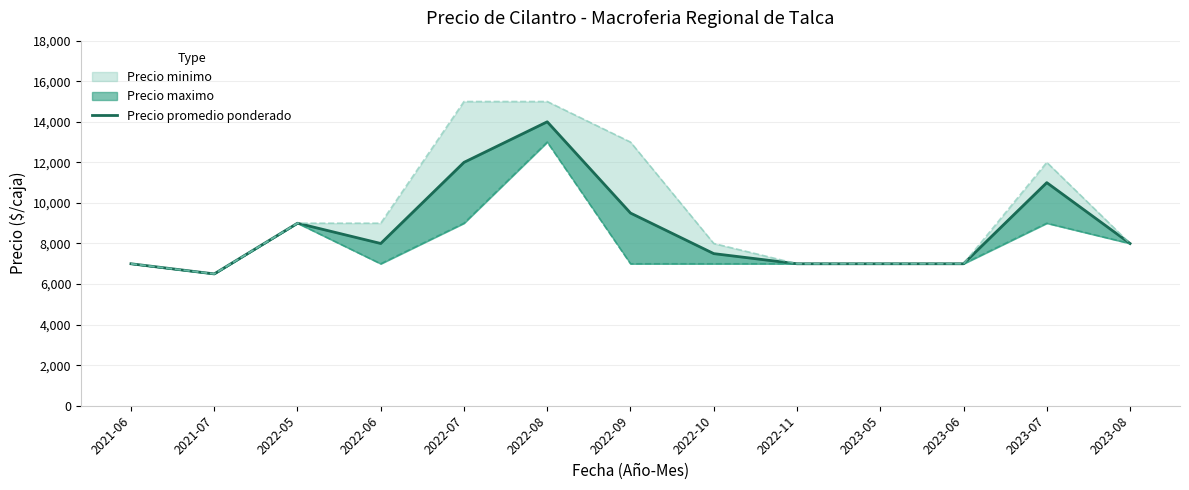

Rank the categories by value from highest to lowest.

2022-08, 2022-07, 2023-07, 2022-09, 2022-05, 2022-06, 2023-08, 2022-10, 2021-06, 2022-11, 2023-05, 2023-06, 2021-07